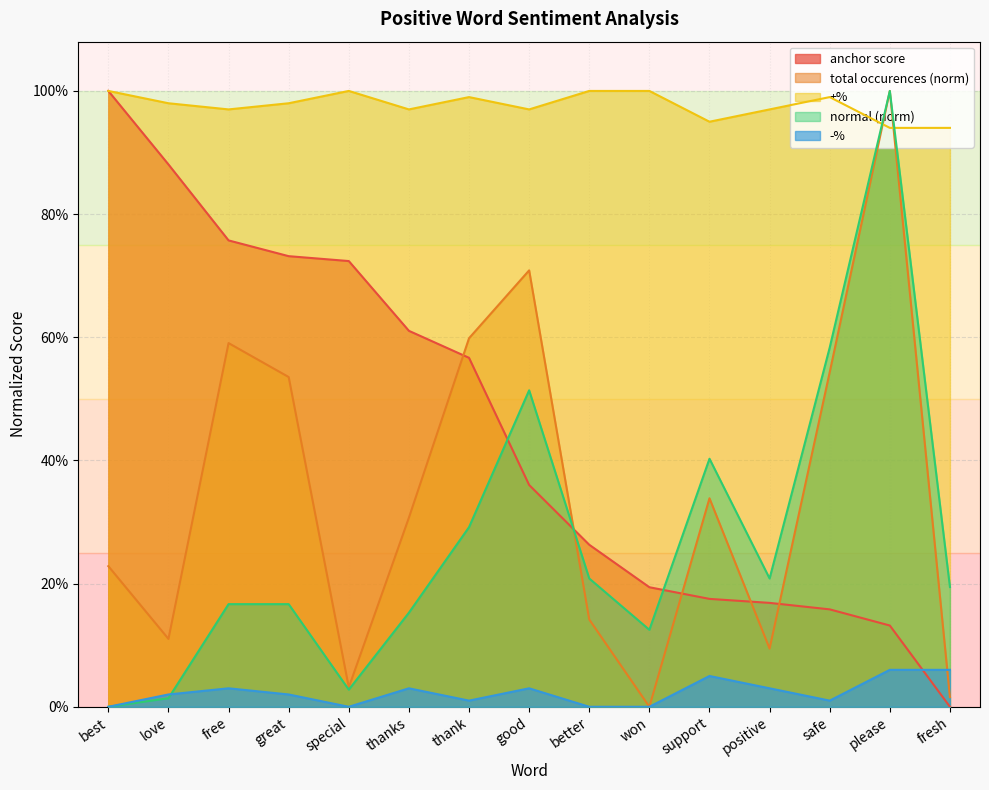

What is the sum of all anchor score values?

6.7